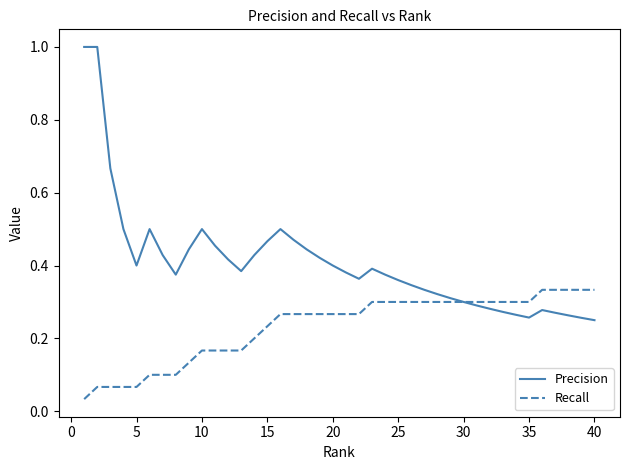

Which series has the largest total across all categories?

Precision